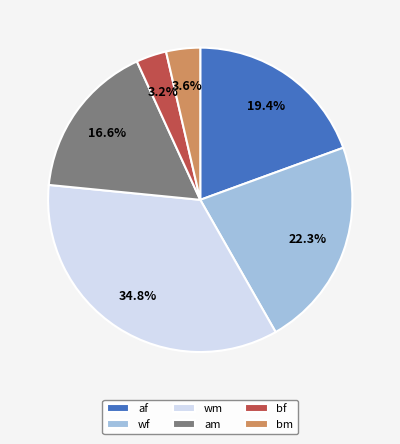

How much of the chart is everything except wm?

65.2%